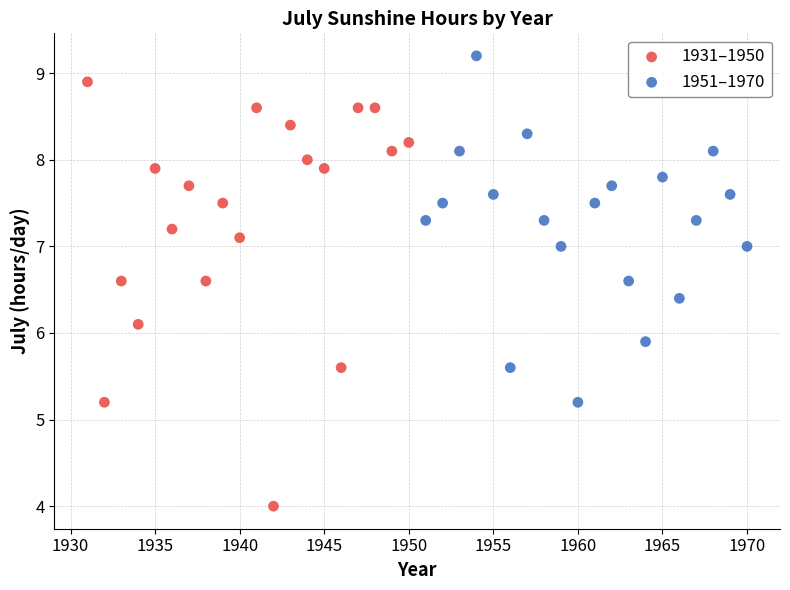

Which series reaches the minimum Y coordinate?

1931–1950